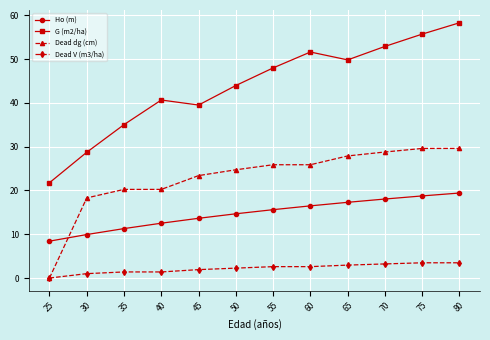

What is the maximum value shown in the chart?

58.3